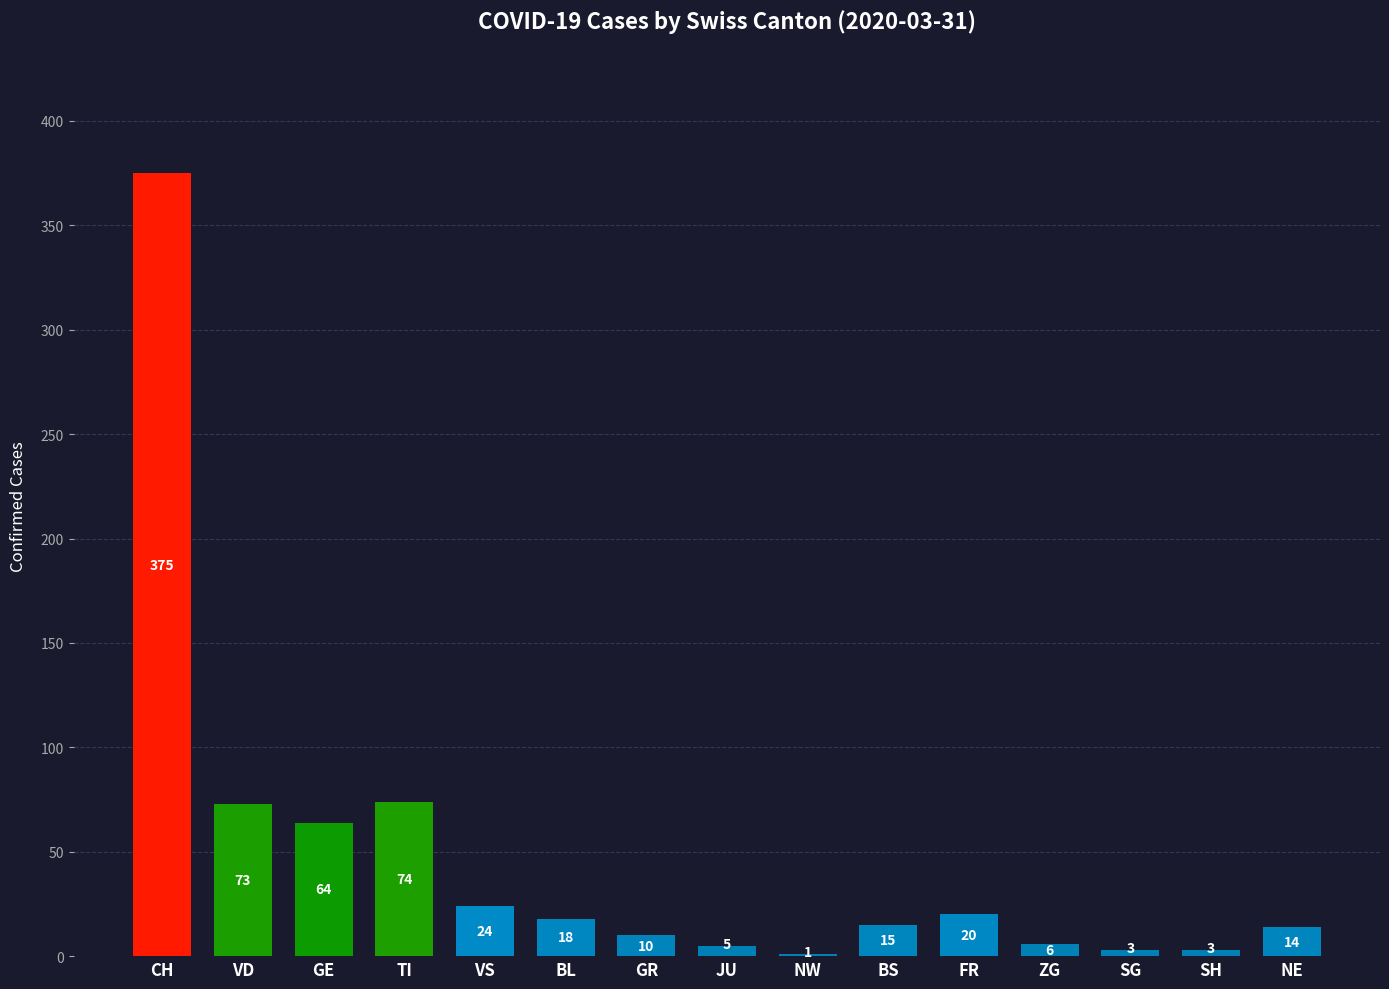

Which label corresponds to the largest value in the chart?

CH